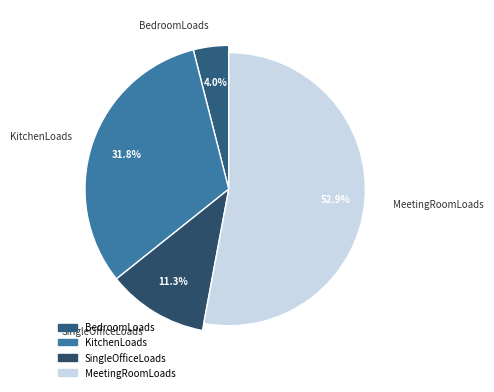

Which slice is the smallest?

BedroomLoads